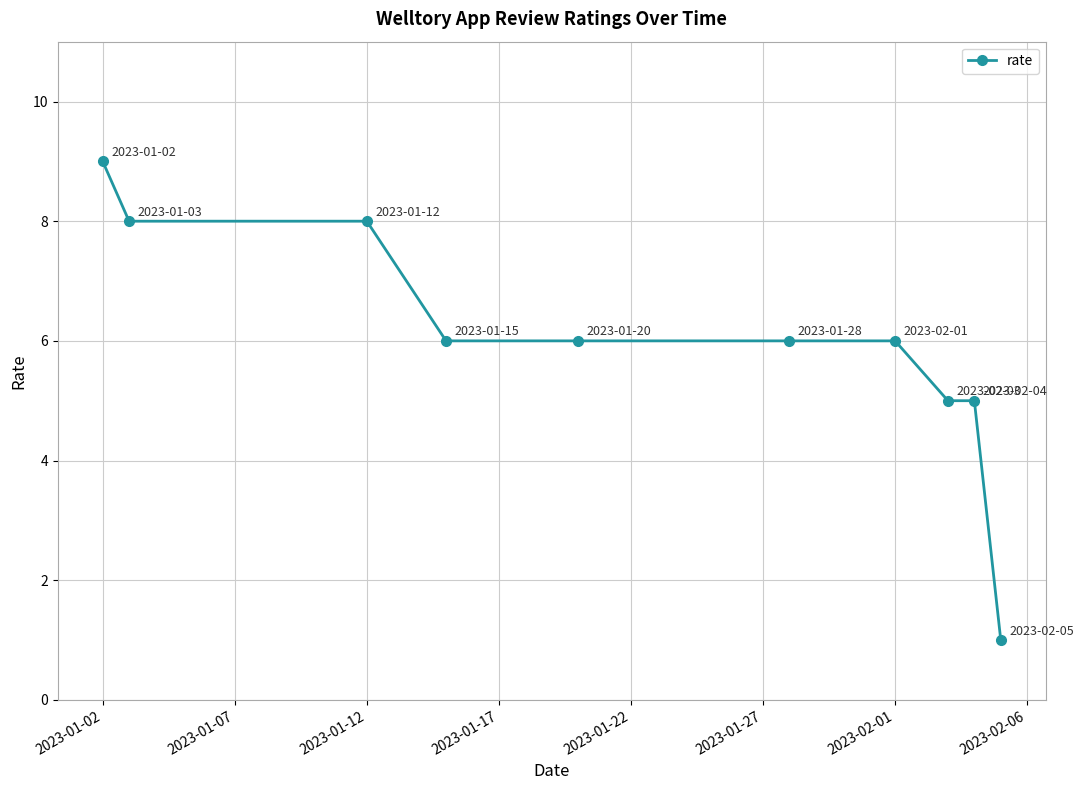

What is the average value?

6